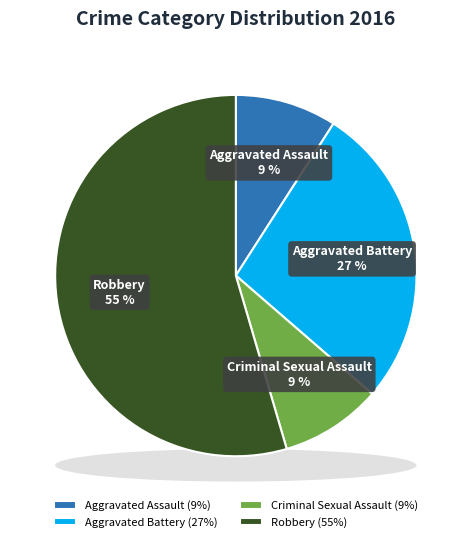

Which category has the smallest portion of the pie?

Aggravated Assault